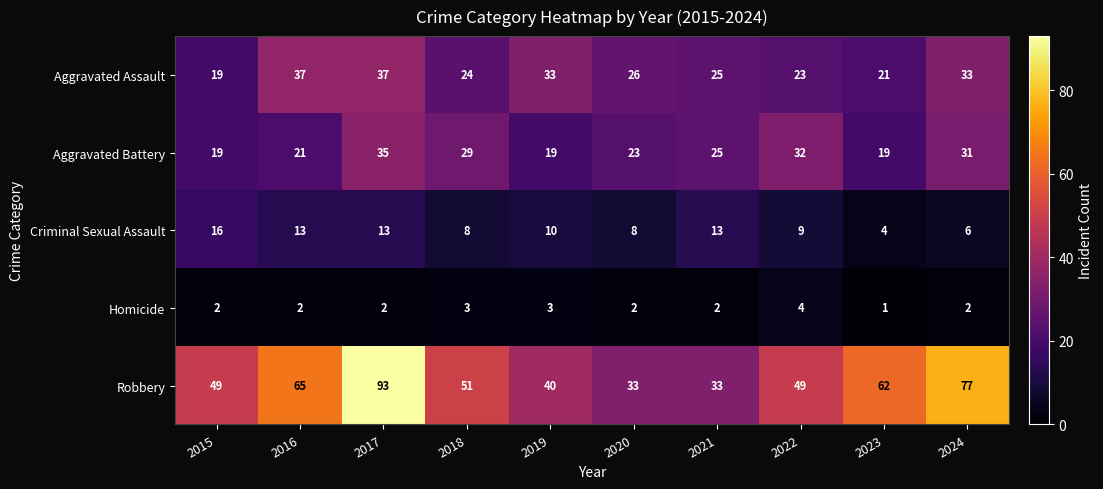

What is the total value across all series at 2023?

107